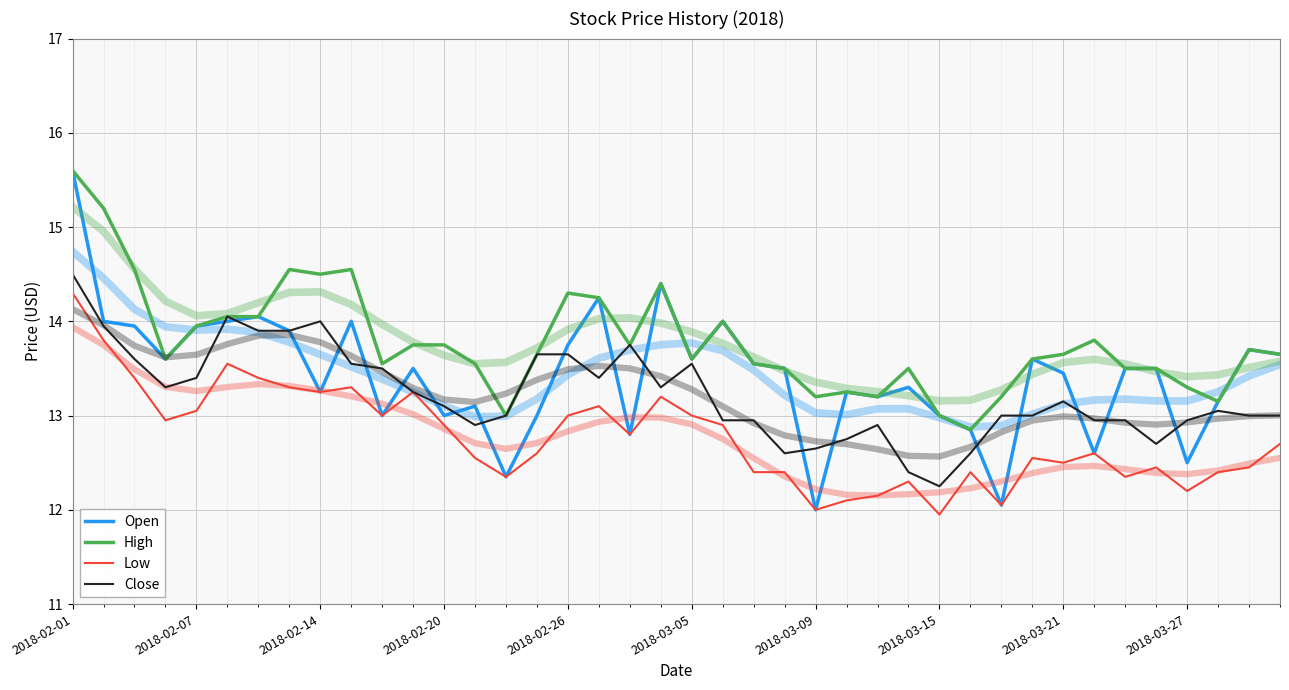

What are all the series names shown in the legend?

Open, High, Low, Close